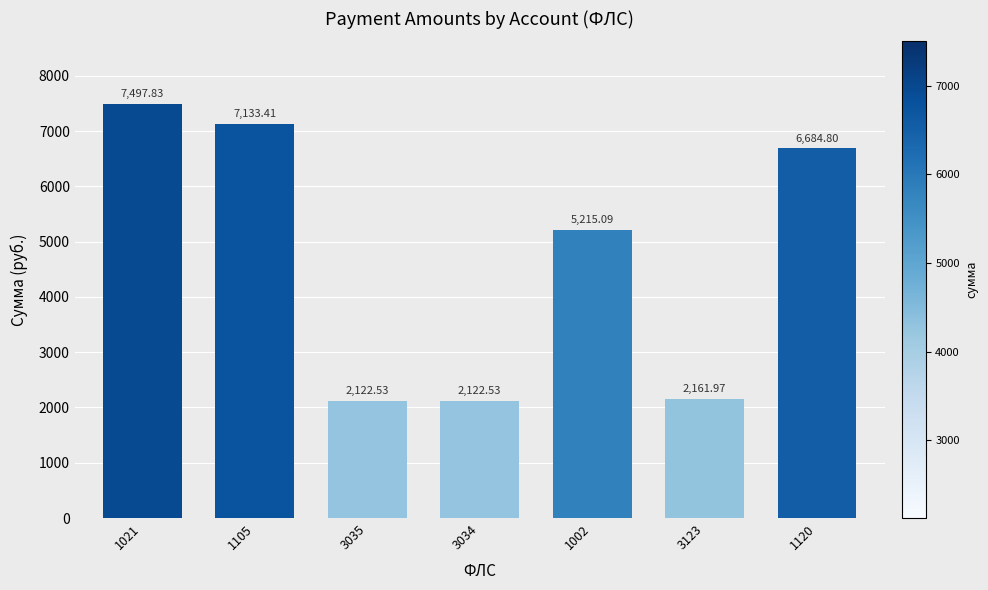

Count the number of values greater than 5215.

4